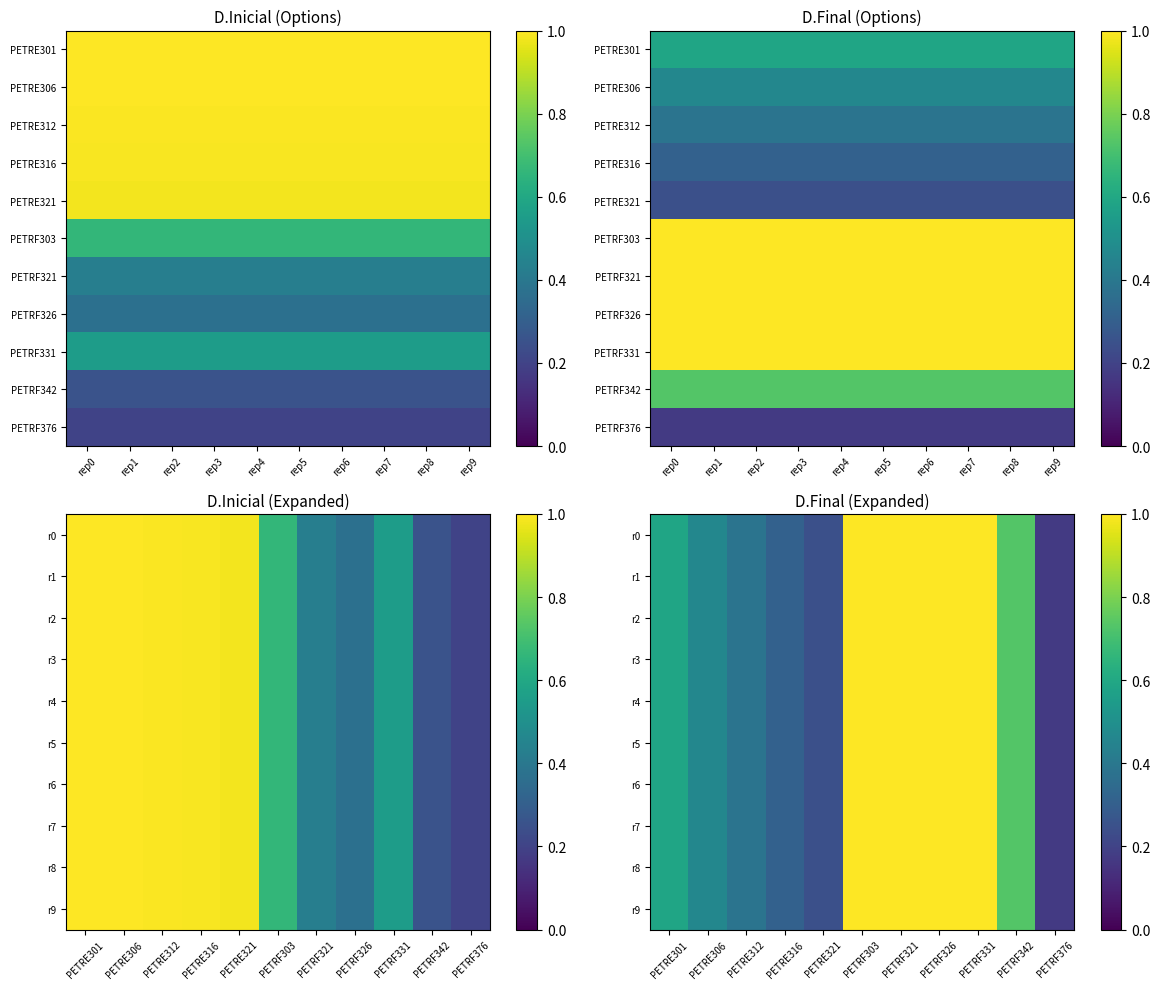

What is the highest value of the PETRF321 series?

1.0